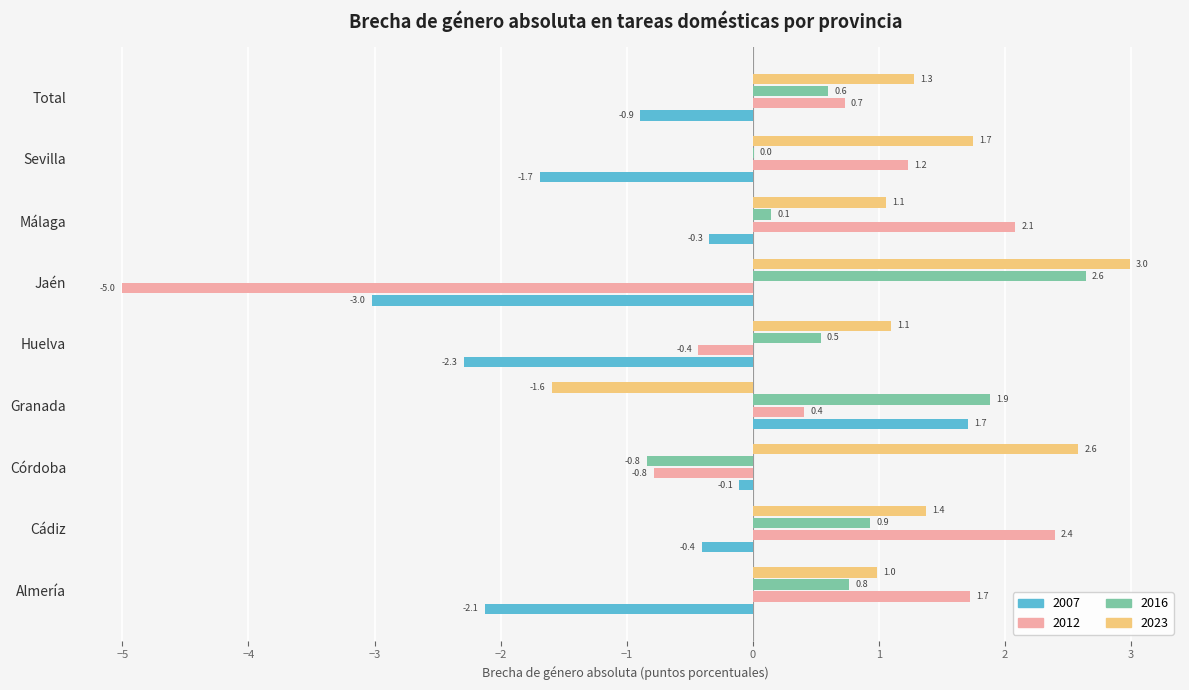

Between Almería and Cádiz, which series saw the biggest shift?

2007